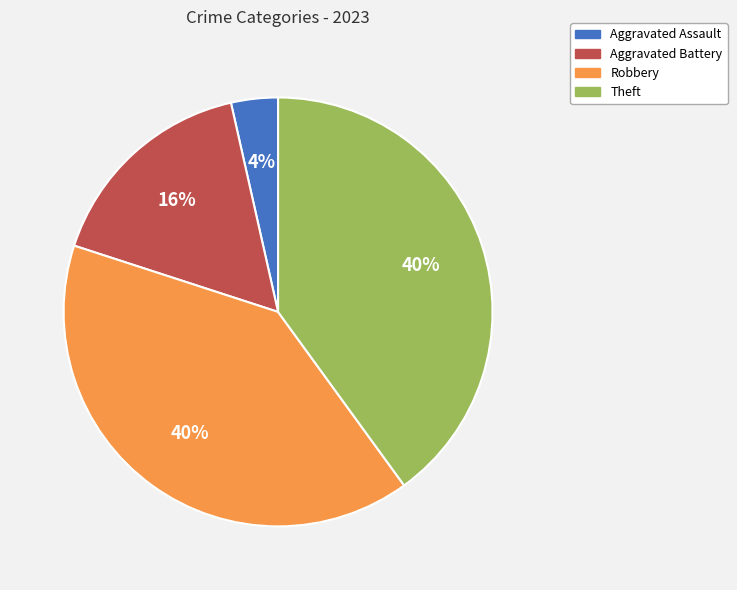

Between Theft and Aggravated Assault, which is larger?

Theft